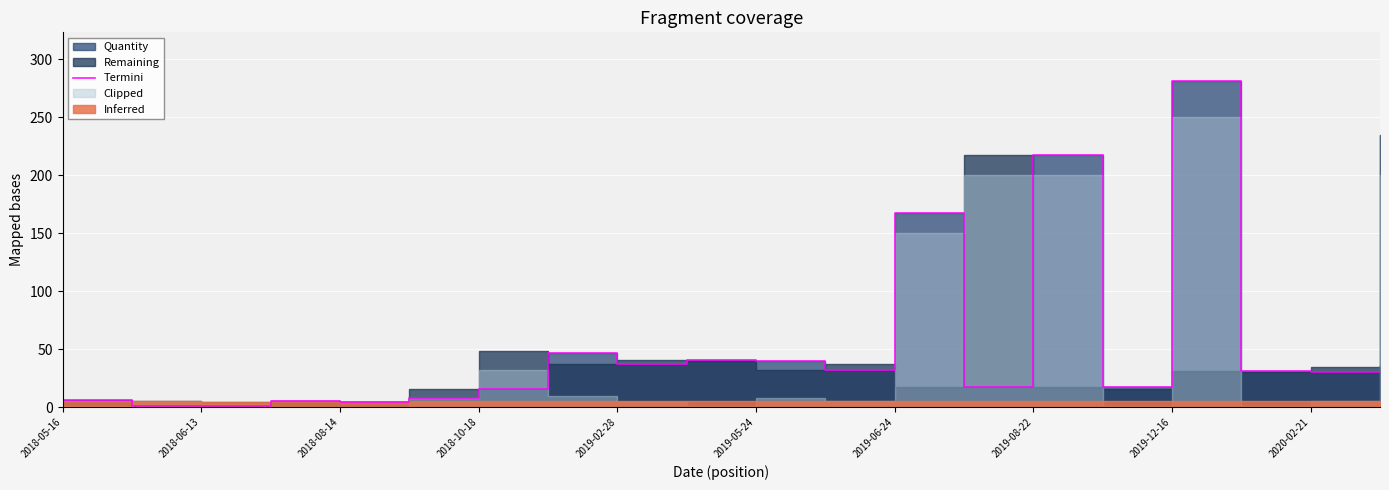

True or false: the data has more than 1 interior local peaks.

True